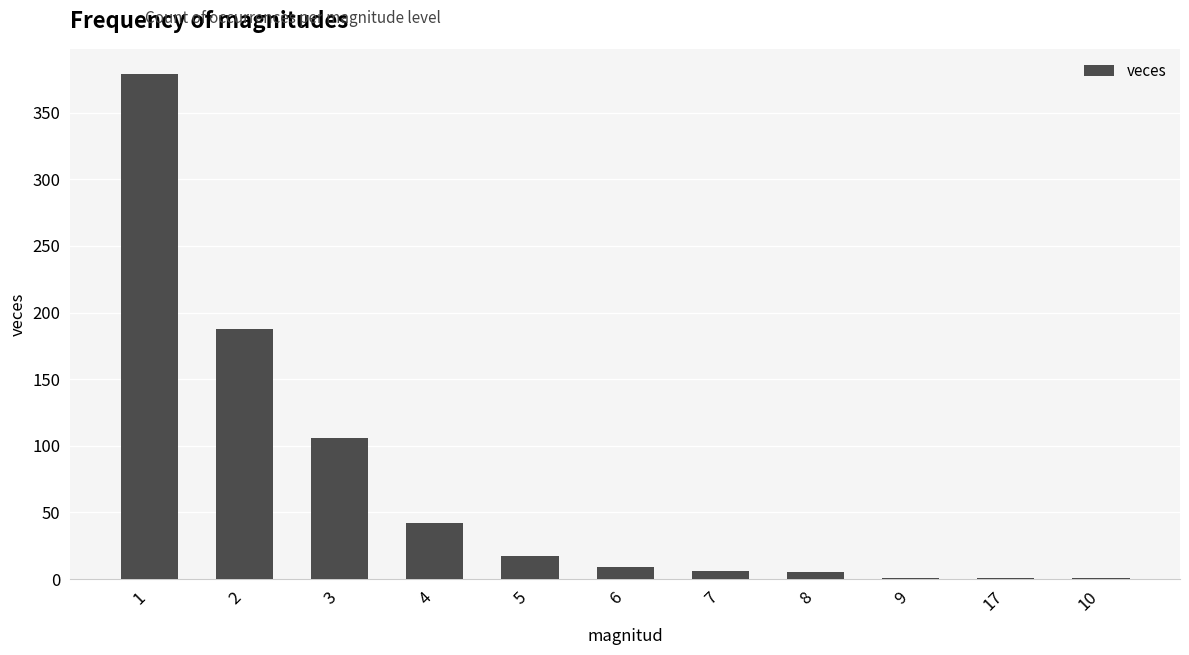

At which label does the data first exceed 9?

1